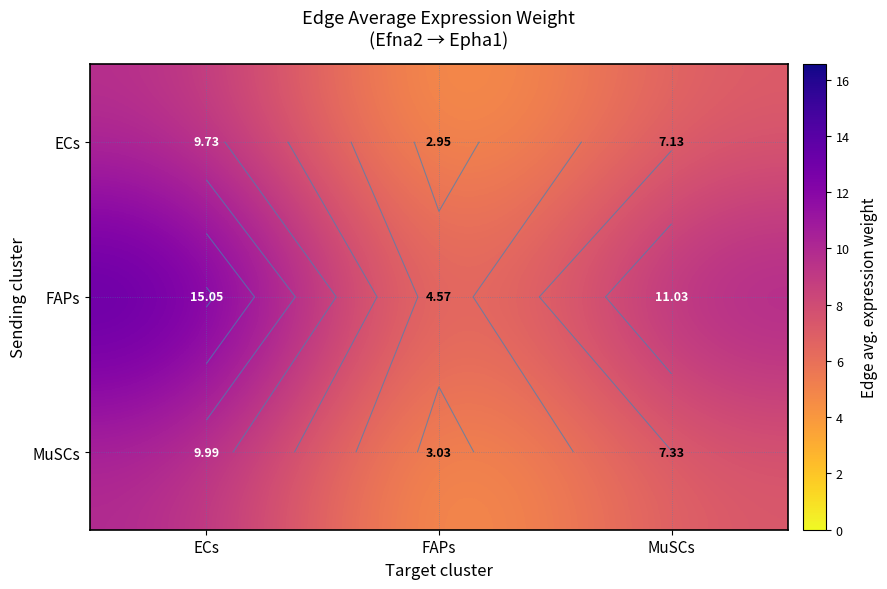

Rank the series by their maximum value, from highest to lowest.

FAPs, MuSCs, ECs